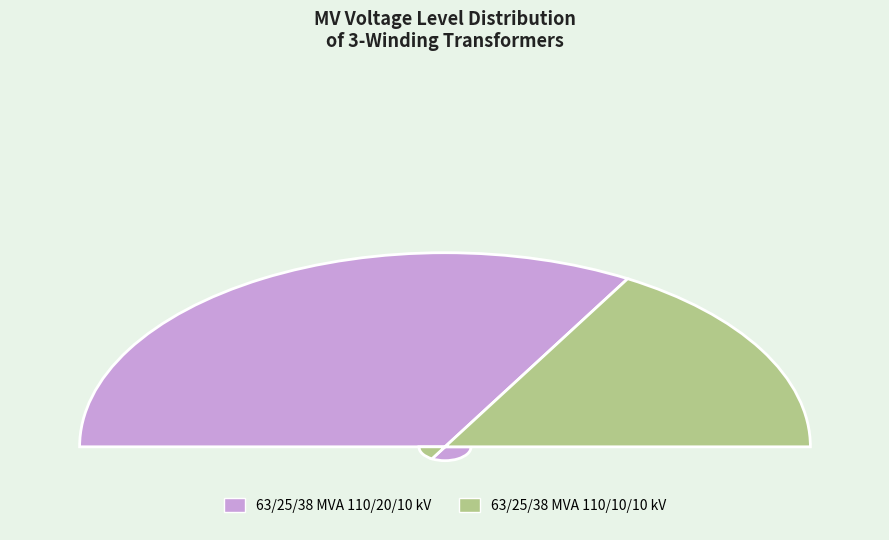

Is the sum of 63/25/38 MVA 110/10/10 kV and 63/25/38 MVA 110/20/10 kV greater than half?

Yes